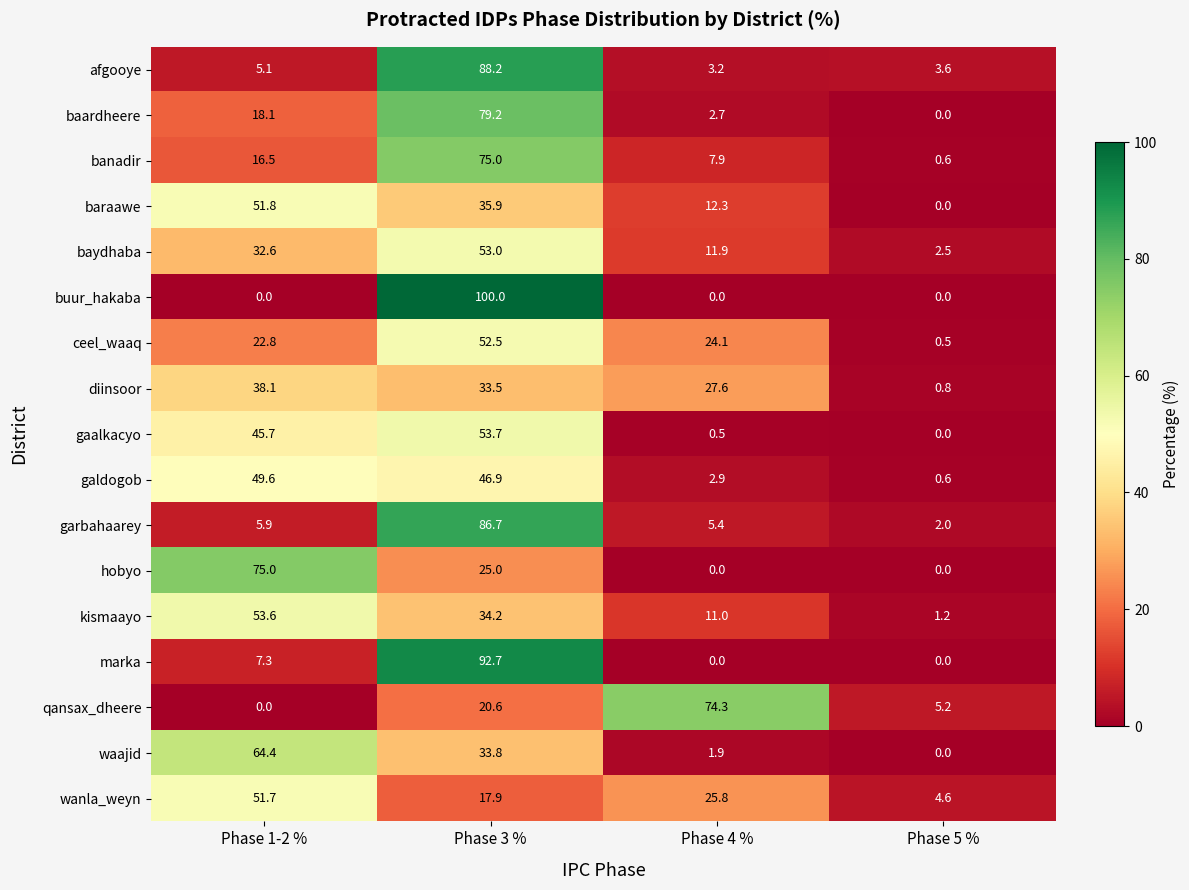

What is the total value across all series at Phase 1-2 %?

538.2